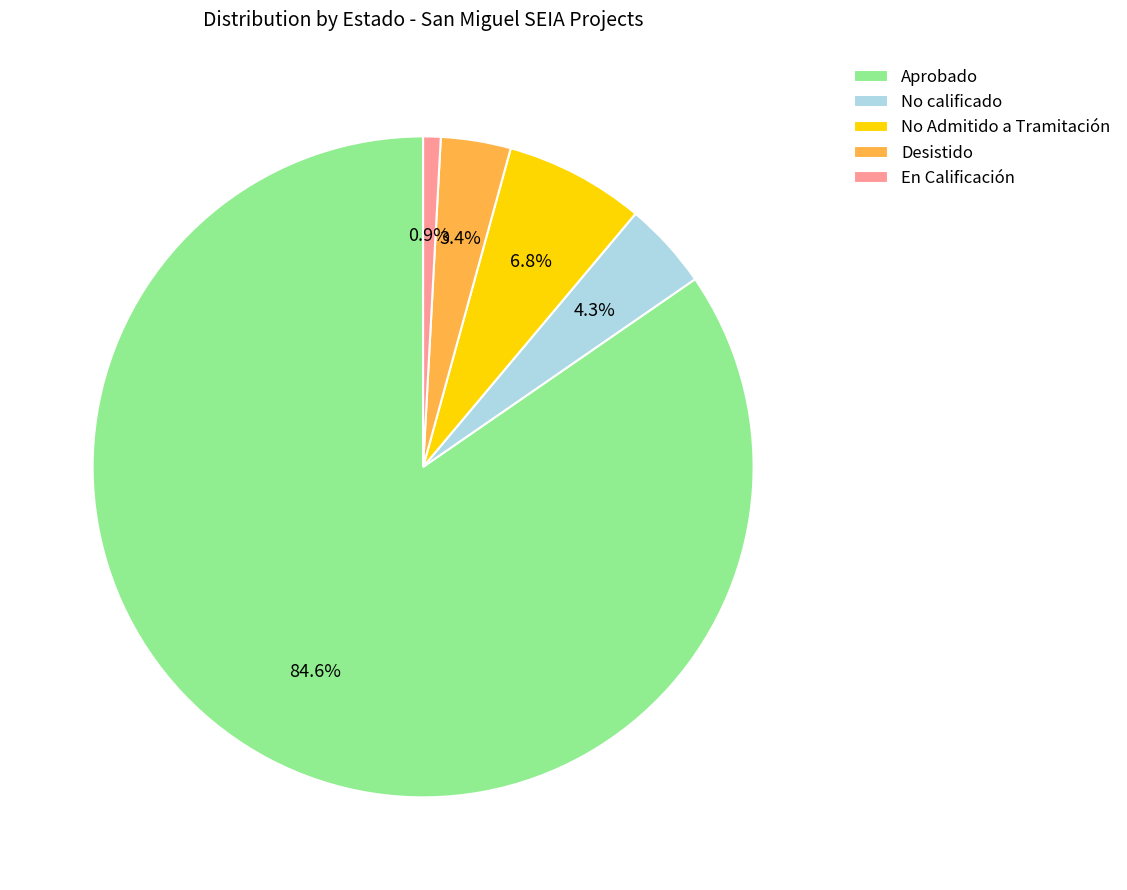

Which slice is the largest?

Aprobado